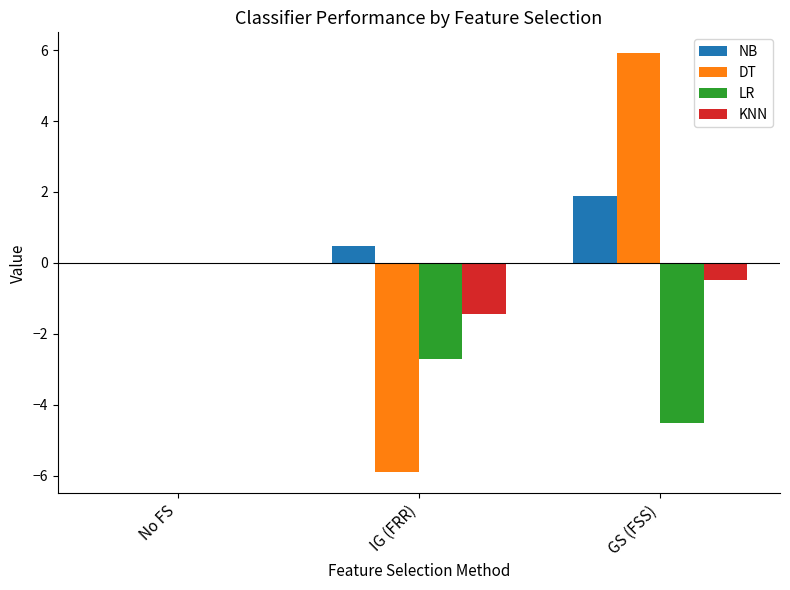

How many series are shown in this chart?

4